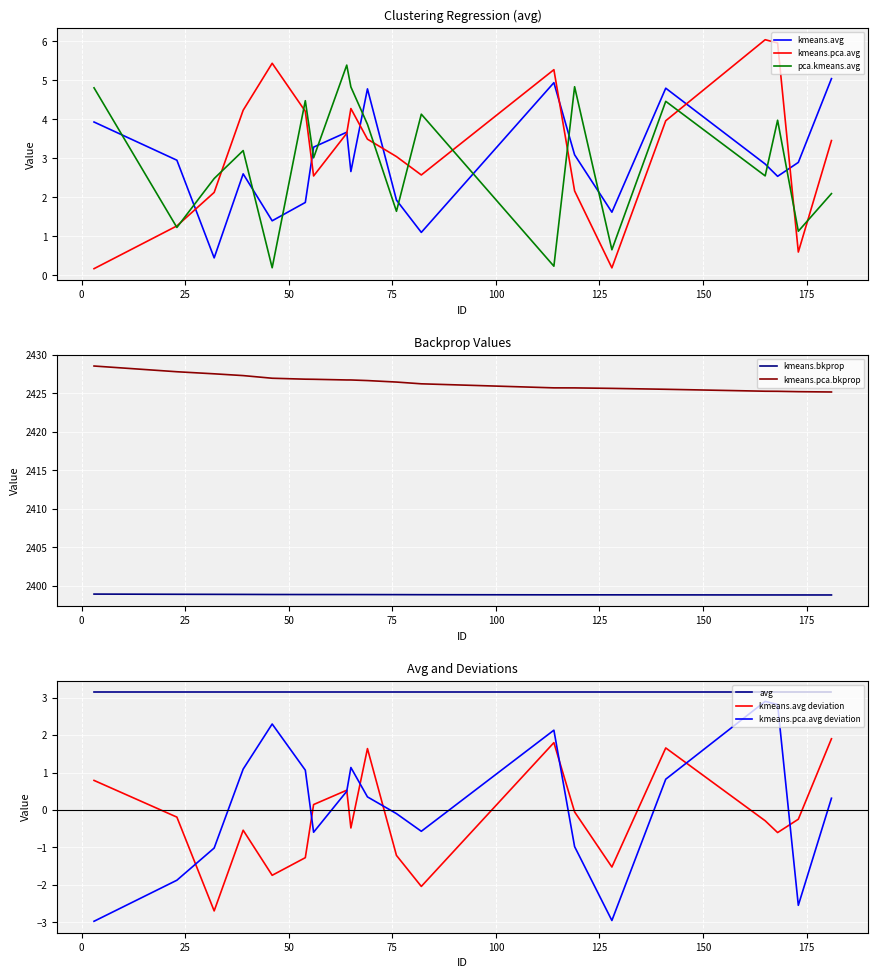

Which series has the largest total across all categories?

kmeans.pca.bkprop